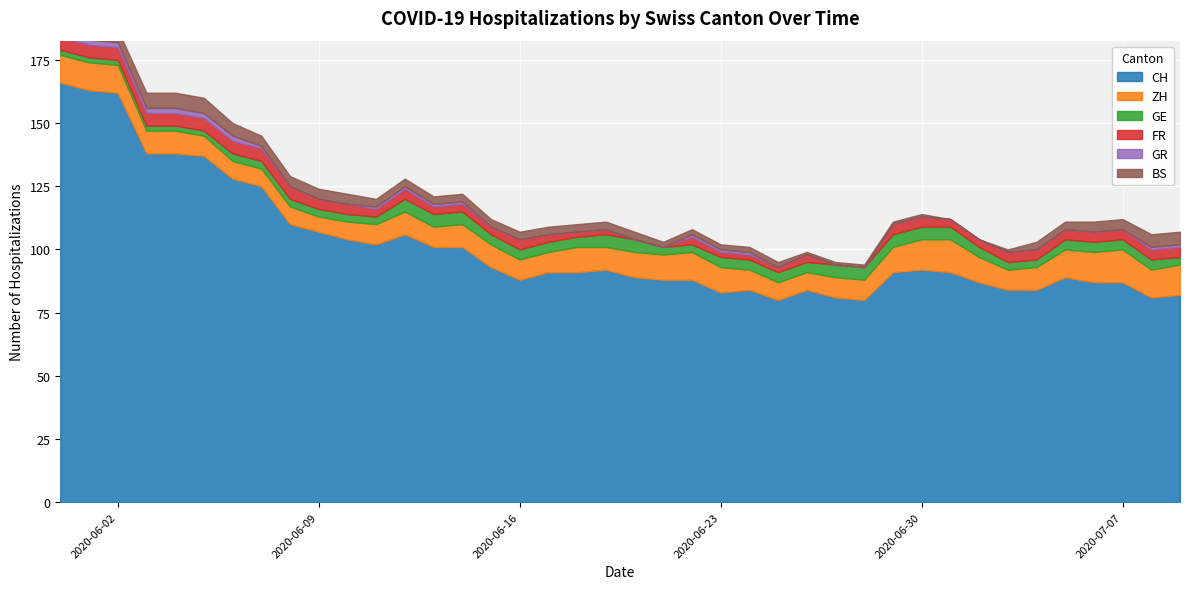

Between 2020-07-08 and 2020-06-10, which is larger?

2020-06-10